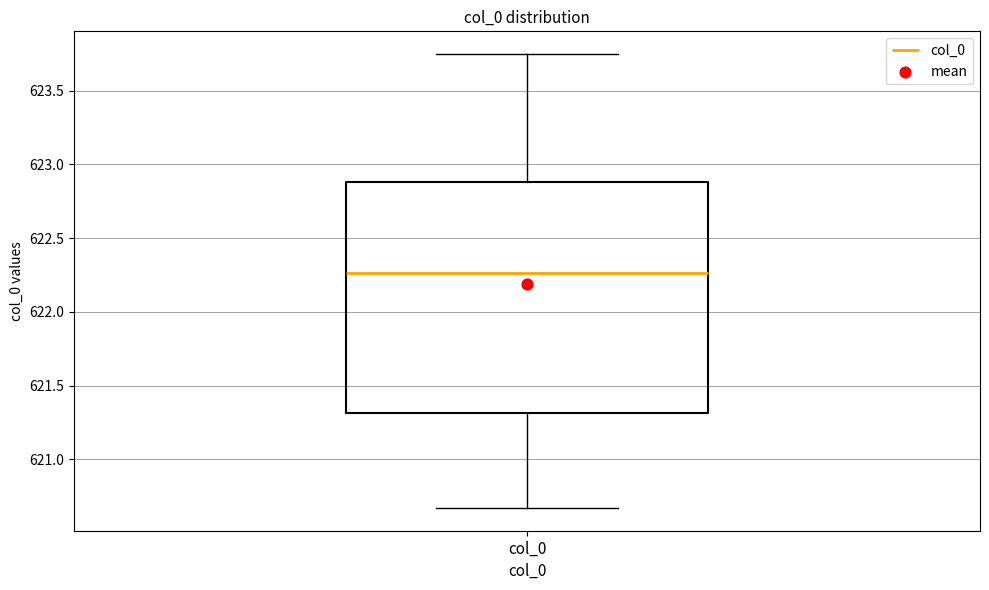

Where does the median line of the box for col_0 sit on the y-axis? The values are not printed on the chart, so give them approximately, as read against the axis.

622.25